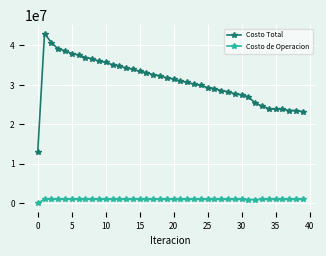

At how many categories does at least one series exceed 11718053?

40